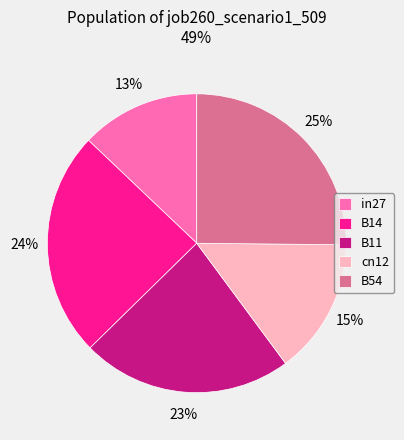

To the nearest percent, what portion does B14 represent?

24%